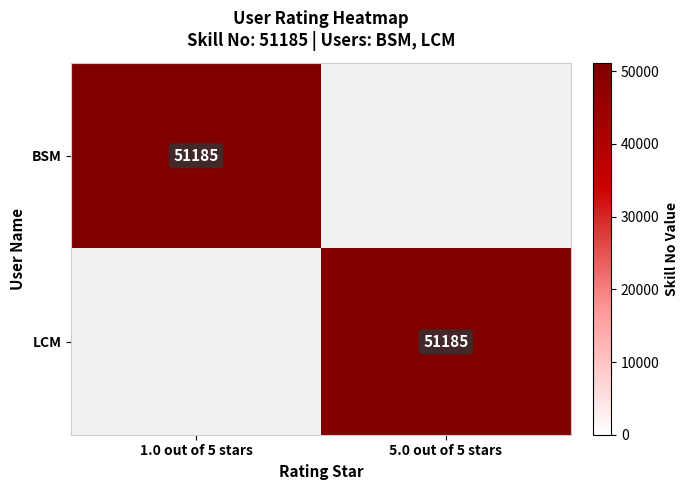

The value of BSM at 1.0 out of 5 stars is 51185. True or false?

True